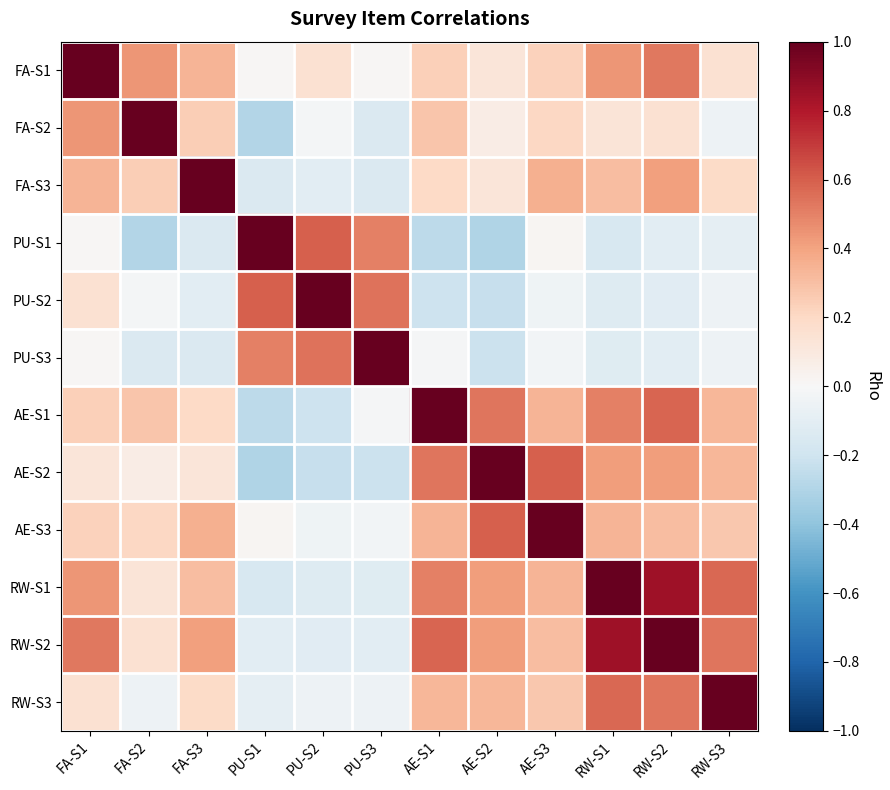

Between AE-S1 and RW-S1, which is larger?

RW-S1